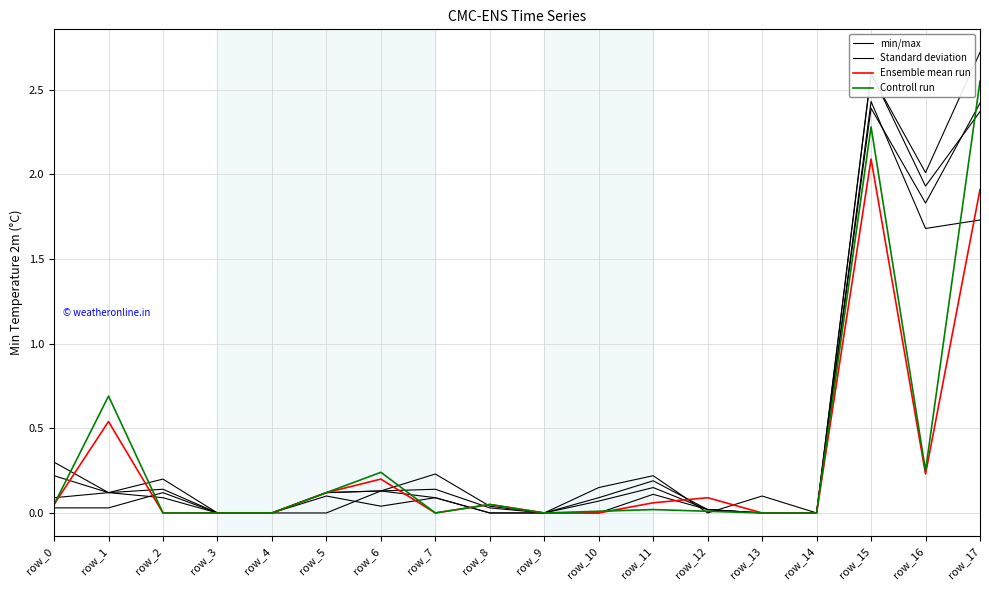

Is this an area chart (filled region under the line)?

No